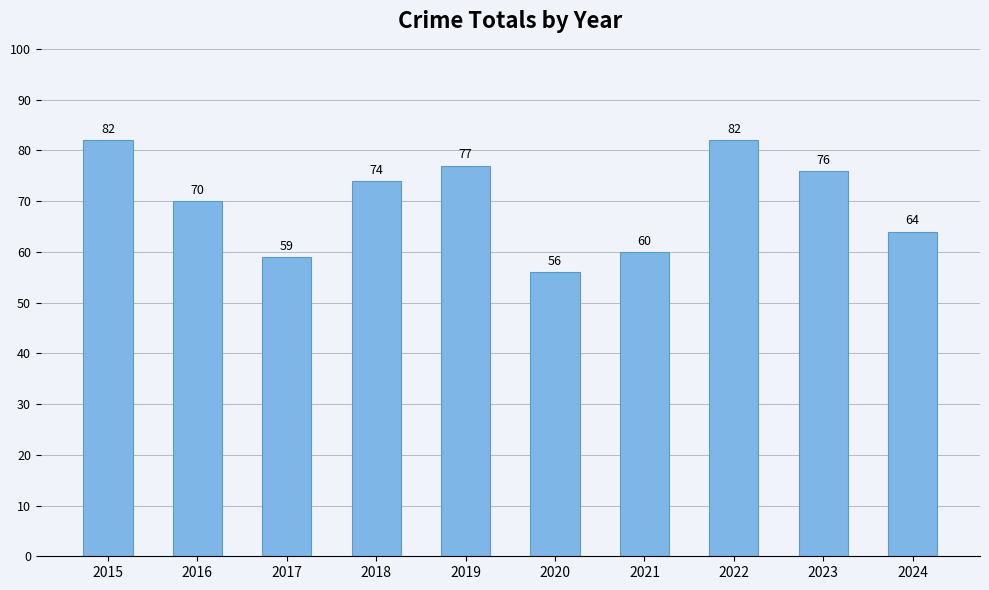

What is the greatest value displayed?

82